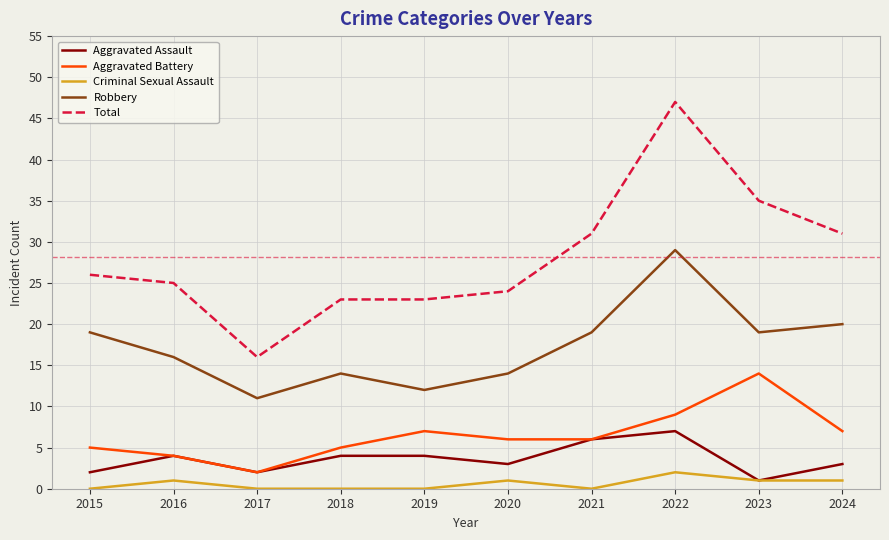

List the series in order of their peak value, lowest first.

Criminal Sexual Assault, Aggravated Assault, Aggravated Battery, Robbery, Total